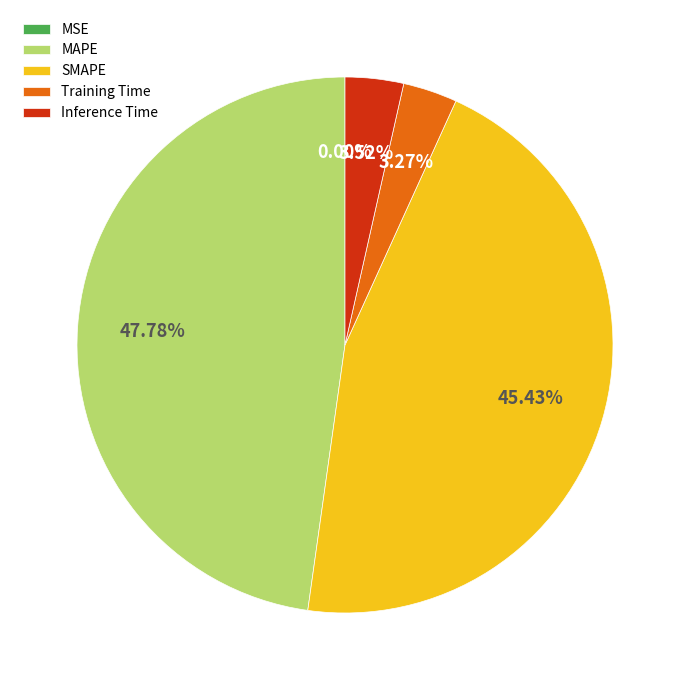

To the nearest percent, what is the combined percentage of Inference Time and SMAPE?

49%